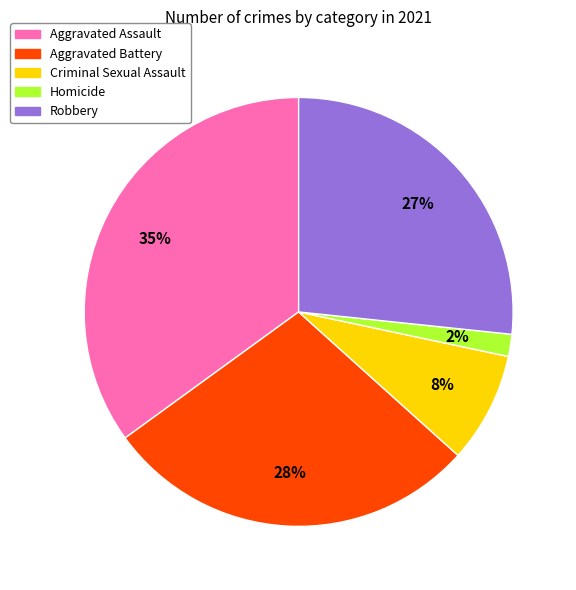

Is it true that Aggravated Battery is 23% of the pie?

False